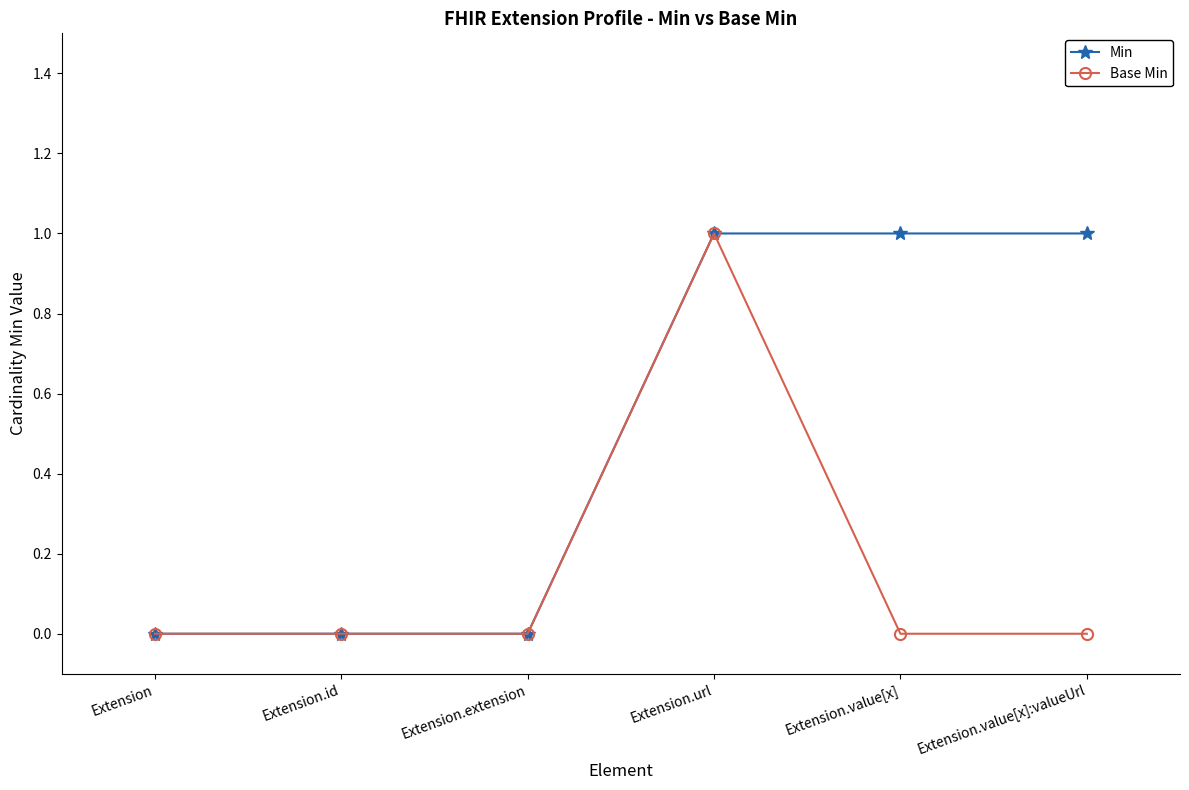

Is this an area chart (filled region under the line)?

No